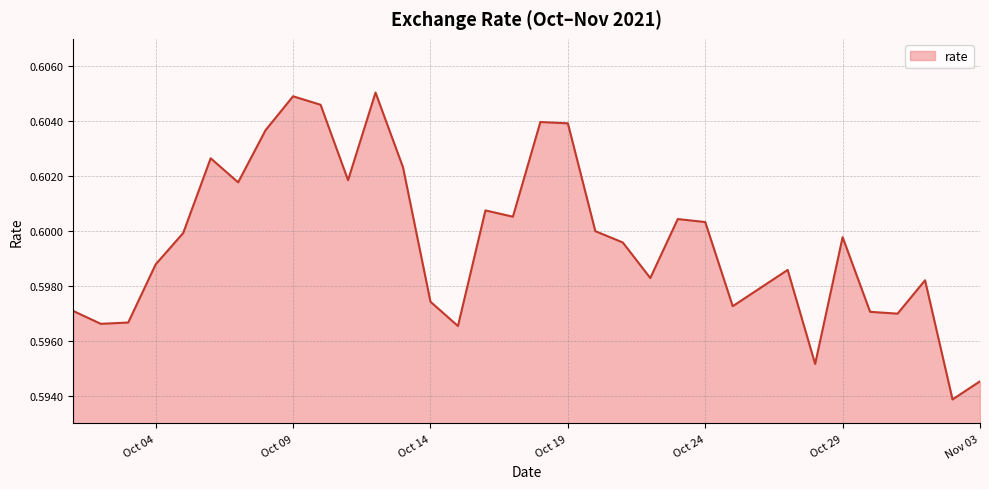

Reading left to right, what are all the values shown in this chart?

0.6	0.6	0.6	0.6	0.6	0.6	0.6	0.6	0.6	0.6	0.6	0.6	0.6	0.6	0.6	0.6	0.6	0.6	0.6	0.6	0.6	0.6	0.6	0.6	0.6	0.6	0.6	0.6	0.6	0.6	0.6	0.6	0.6	0.6